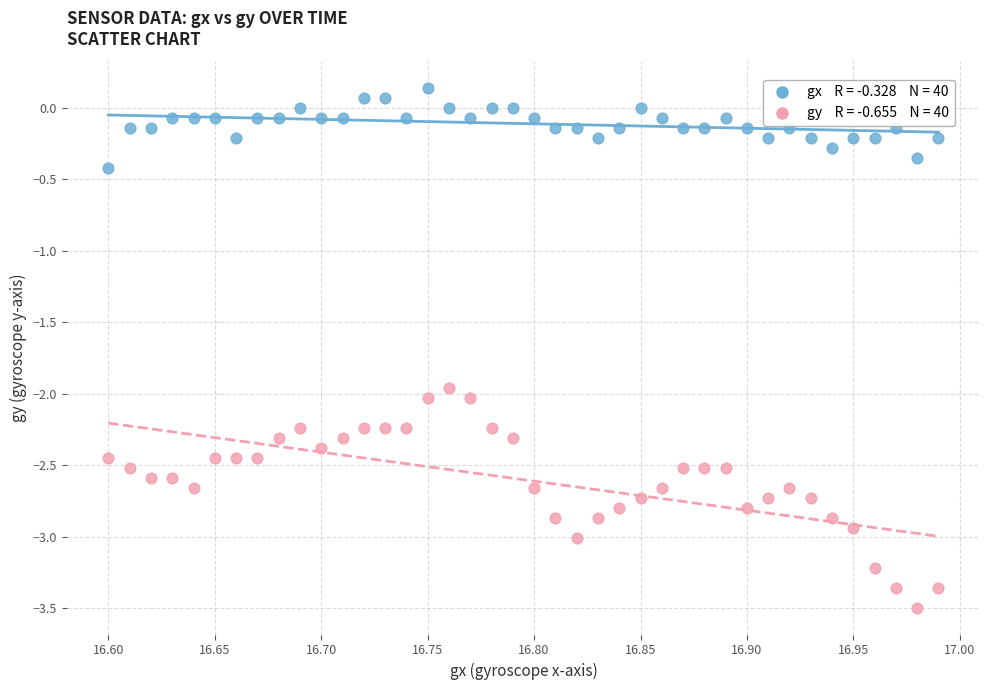

Across all data points, what is the range of X values (max minus min)?

0.4